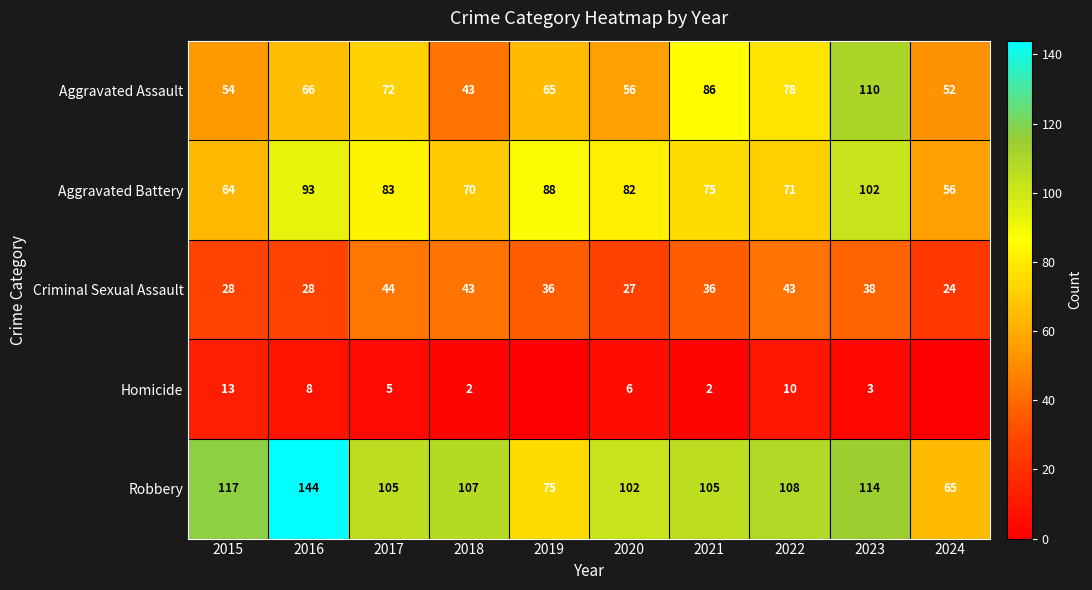

The value of Criminal Sexual Assault at 2018 is 43. True or false?

True